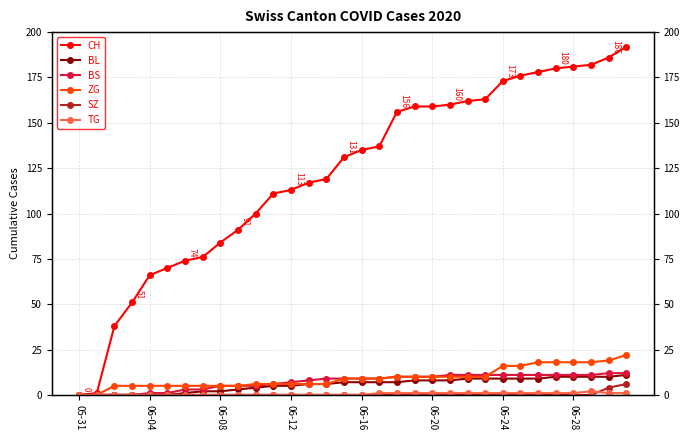

How many lines are shown in the chart?

6